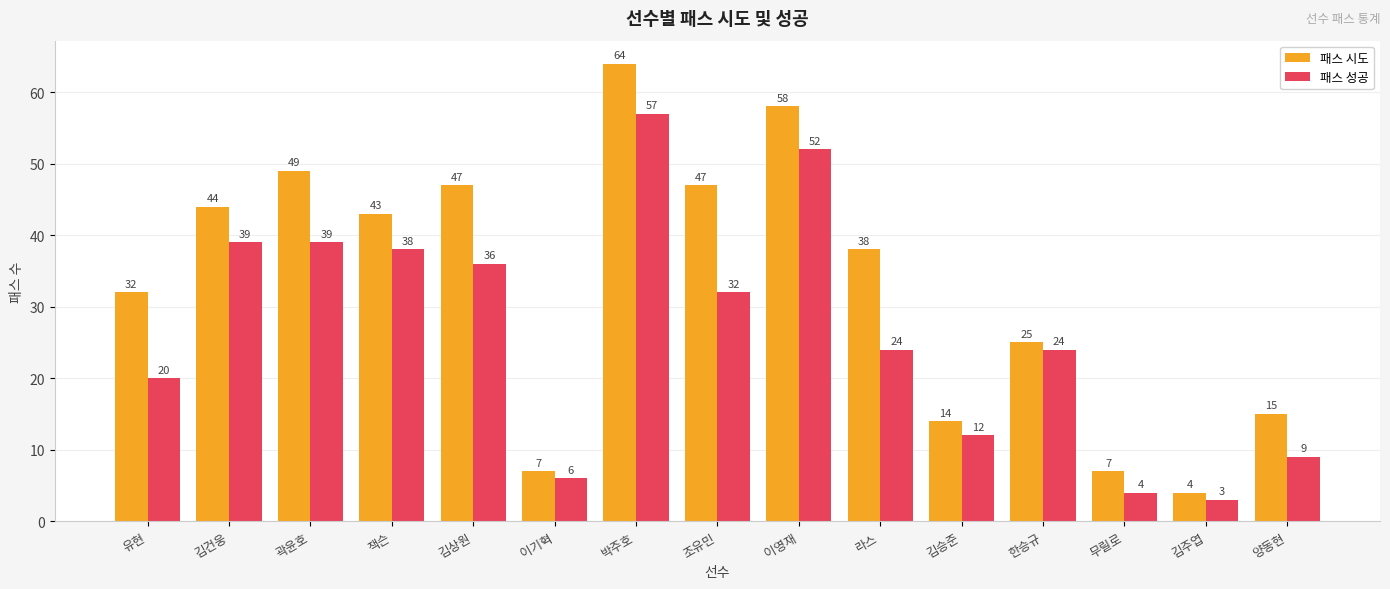

Which series changed the most between 라스 and 양동현?

패스 시도